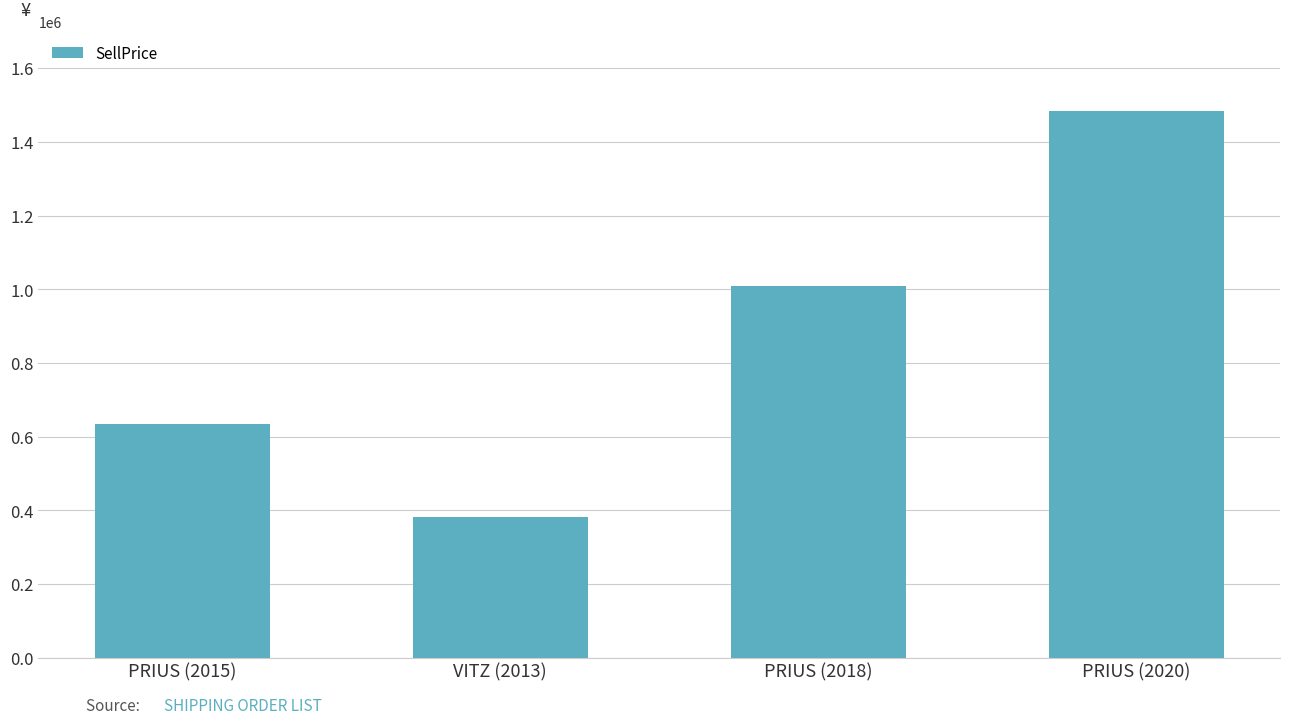

What is the difference between the second highest and second lowest values?

372690